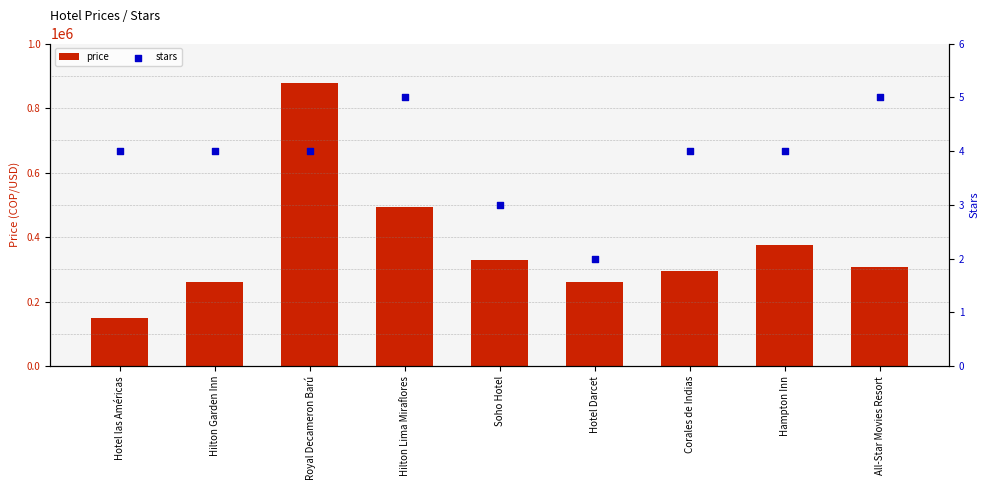

At which category is the sum across all series the highest?

Royal Decameron Barú